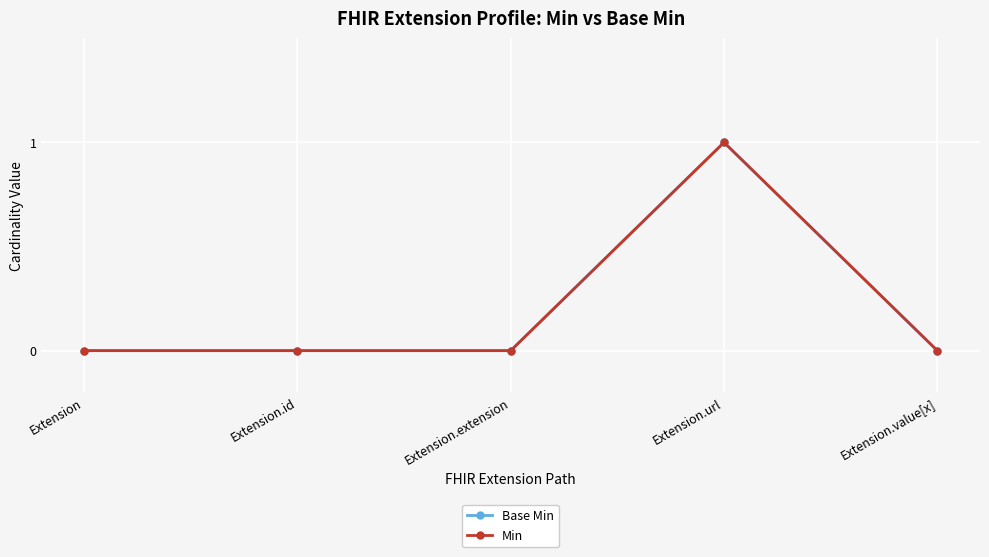

How many lines are shown in the chart?

2